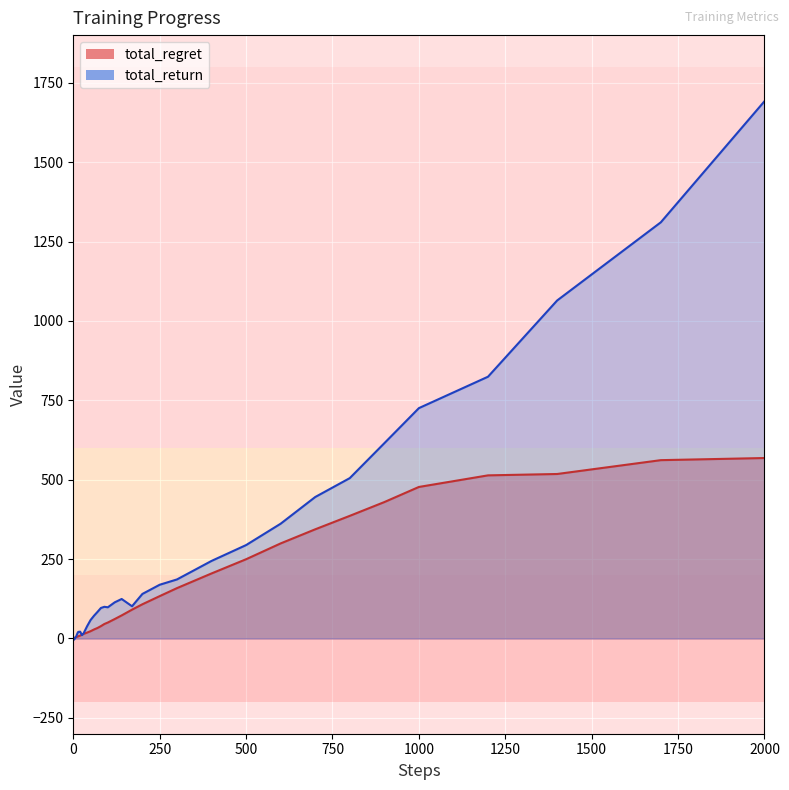

What is the value of the total_return point at the 19th from the left?

71.6